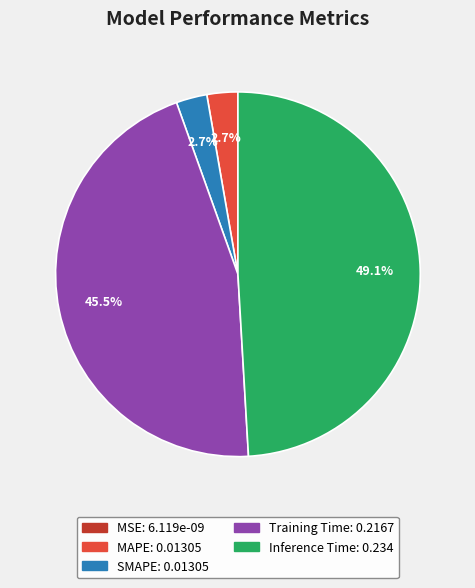

Which has a higher value, Training Time or Inference Time?

Inference Time